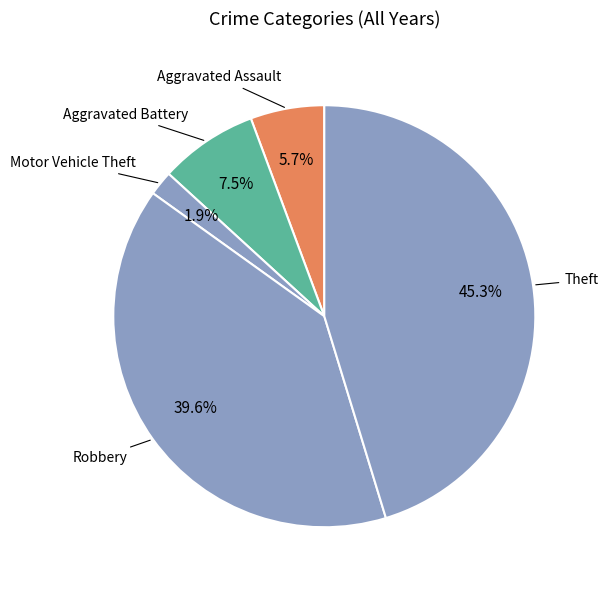

Count the number of slices in the pie.

5